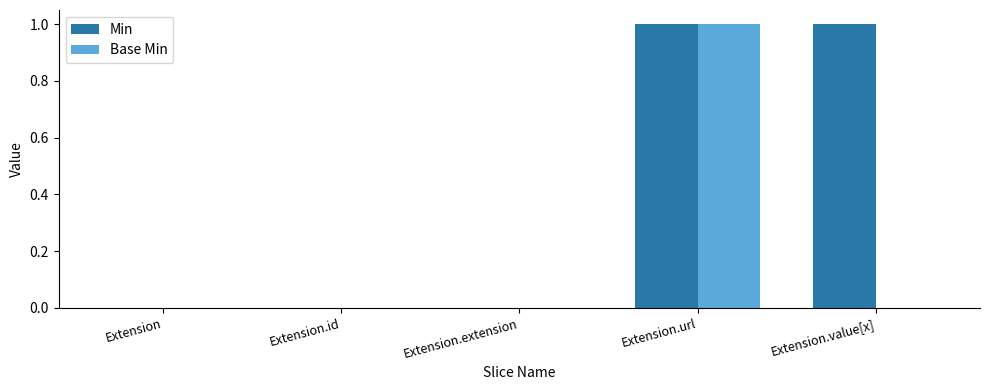

Reading left to right, transcribe all the data shown in this chart.

Min: Extension=0	Extension.id=0	Extension.extension=0	Extension.url=1	Extension.value[x]=1
Base Min: Extension=0	Extension.id=0	Extension.extension=0	Extension.url=1	Extension.value[x]=0